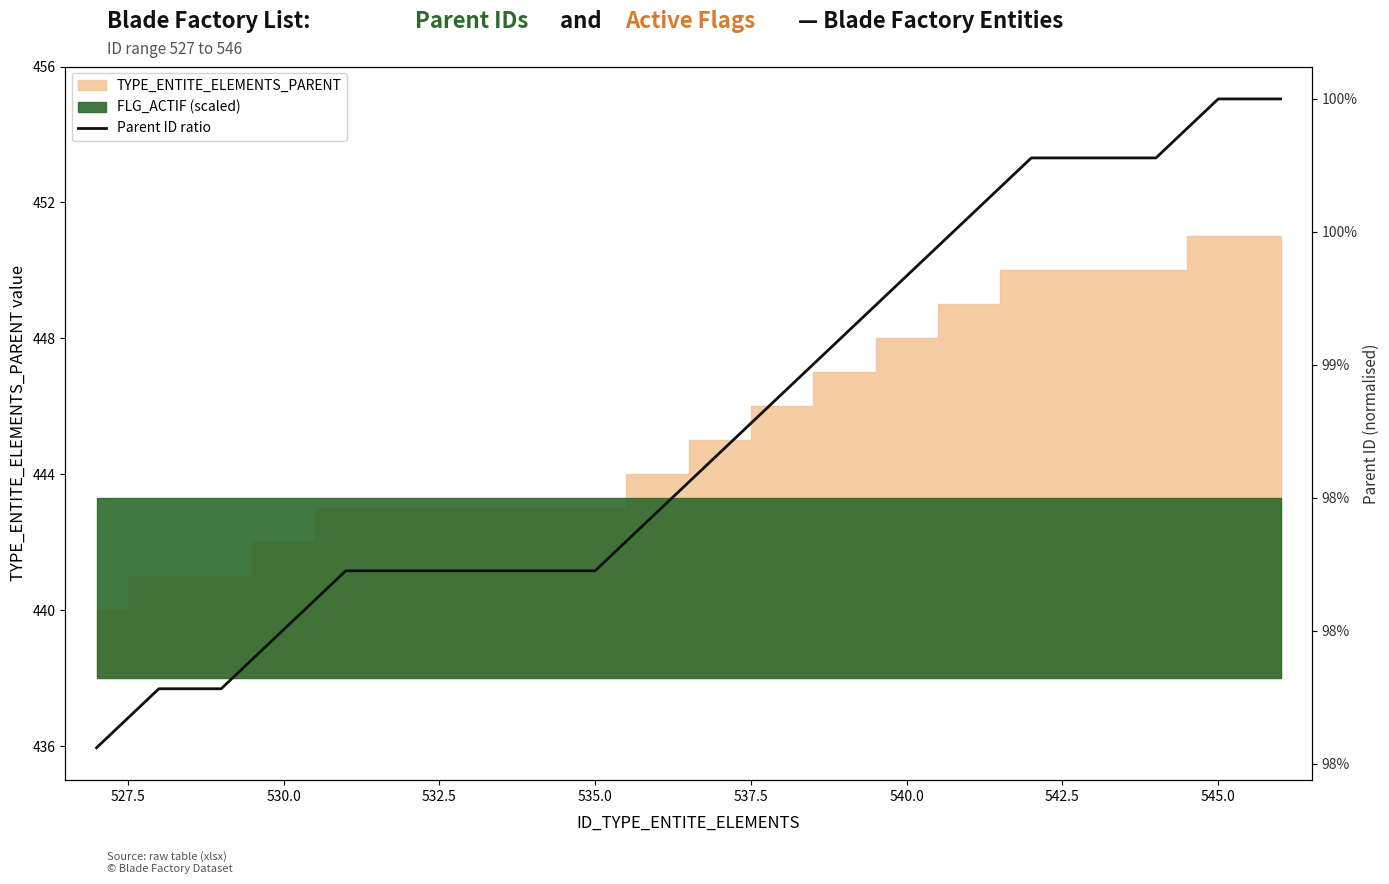

Is it true that the value at 530.0 is 1.5?

False